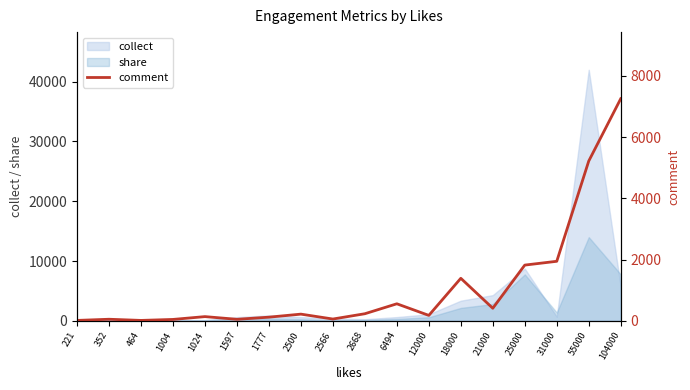

True or false: share has a value of 19305 at 55000.

False